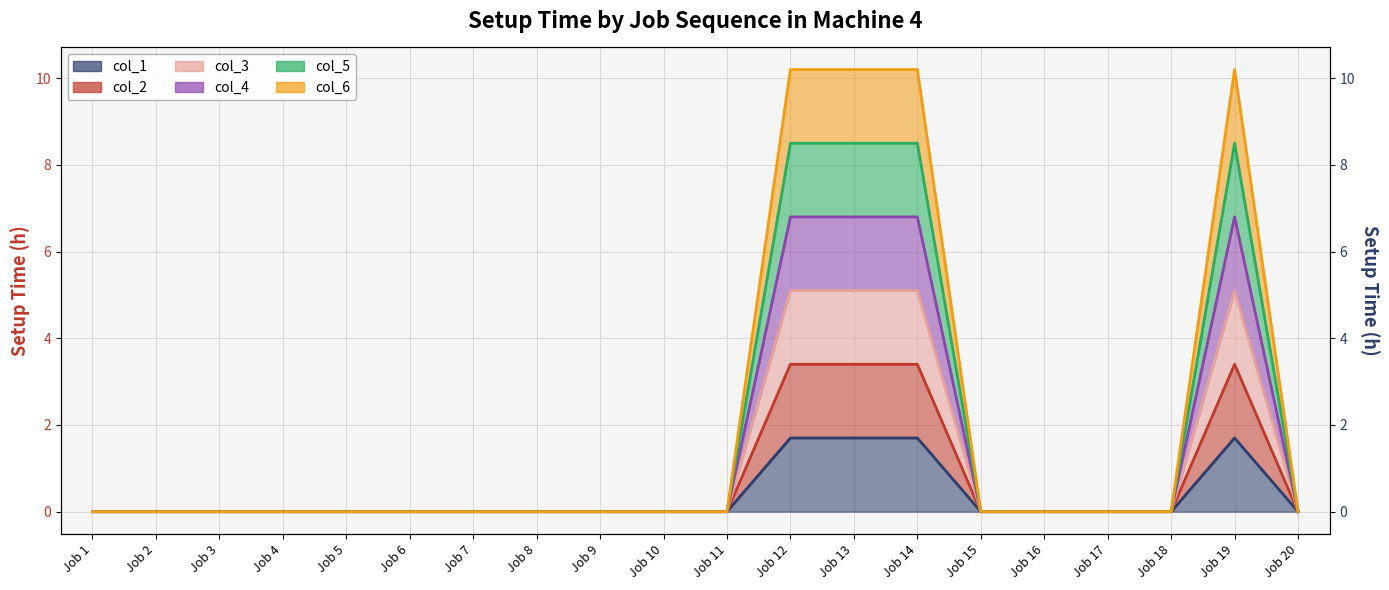

The col_3 series shows 0.0 at Job 17. True or false?

True